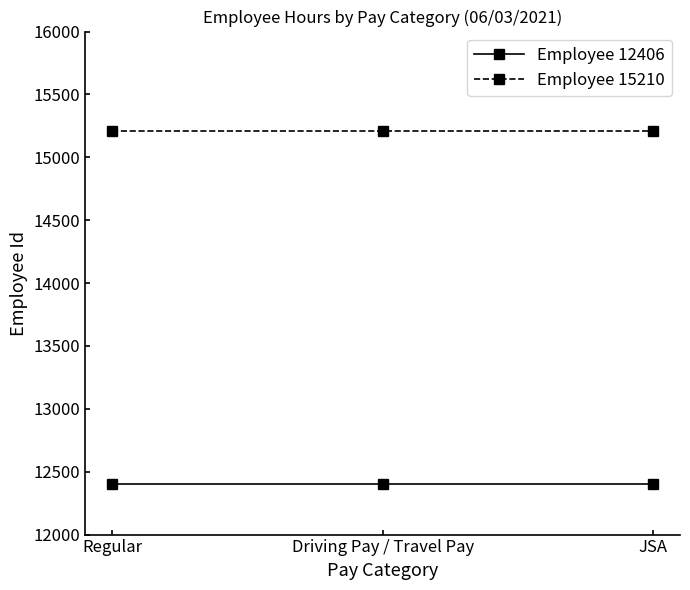

How many lines are shown in the chart?

2